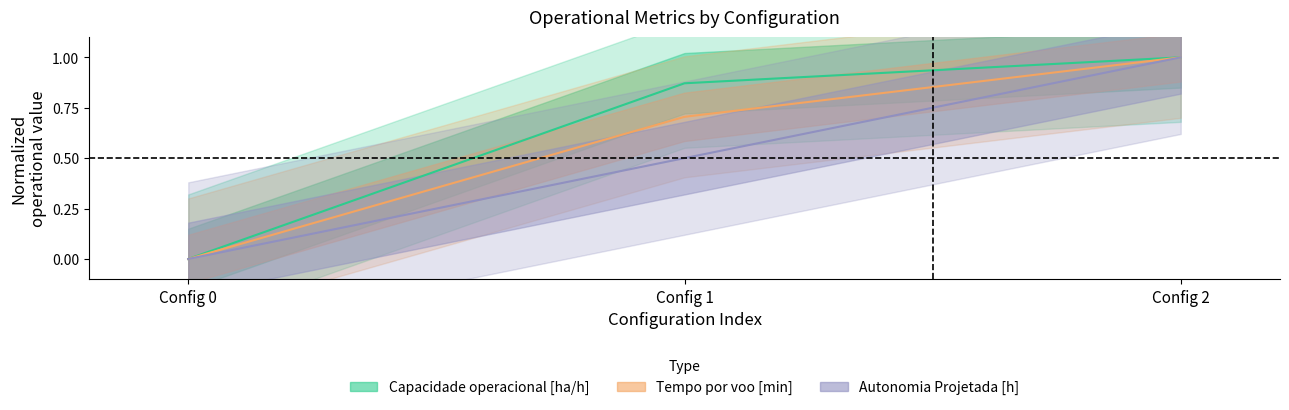

What is the spread (max minus min) of values at Config 1?

0.4